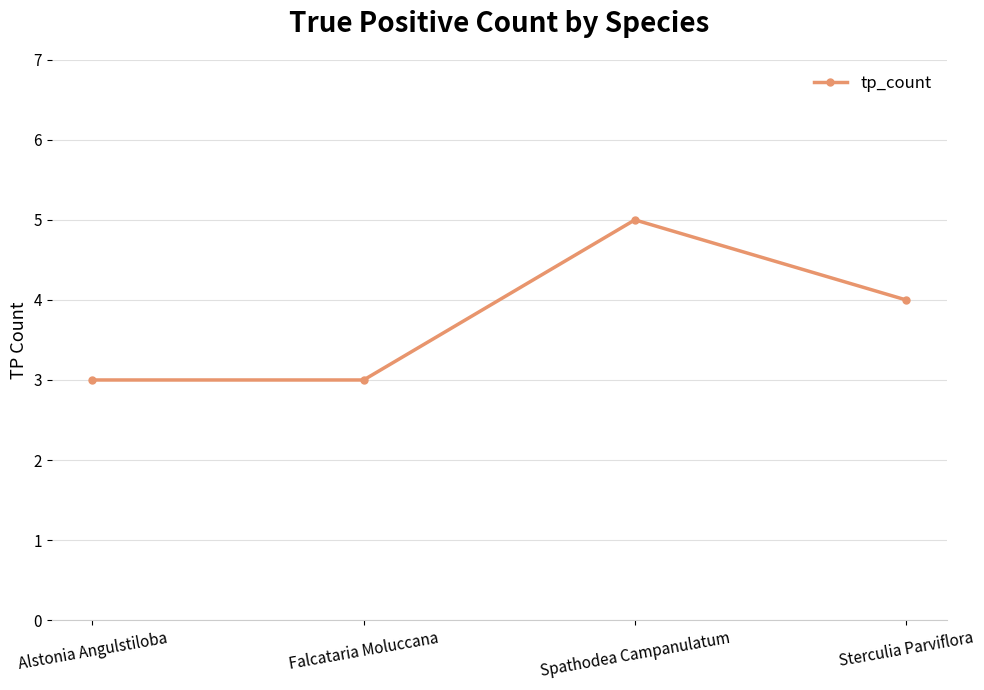

Reading left to right, extract all data points from this chart.

3	3	5	4